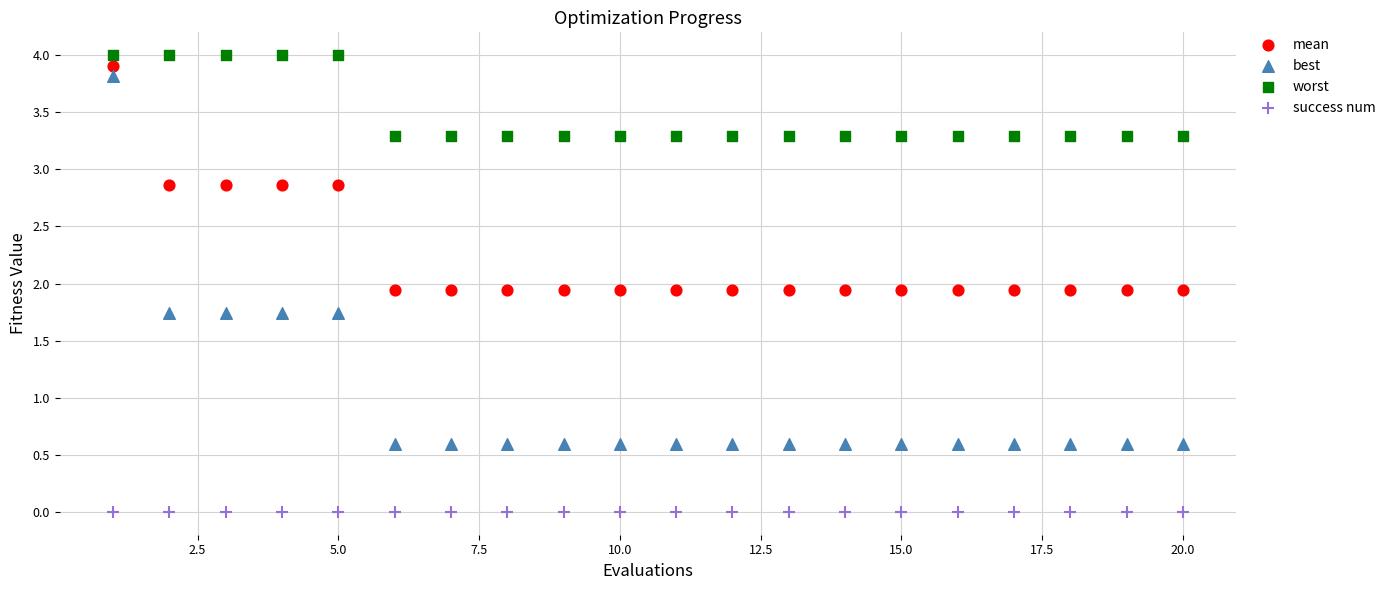

What are all the series names shown in the legend?

mean, best, worst, success num